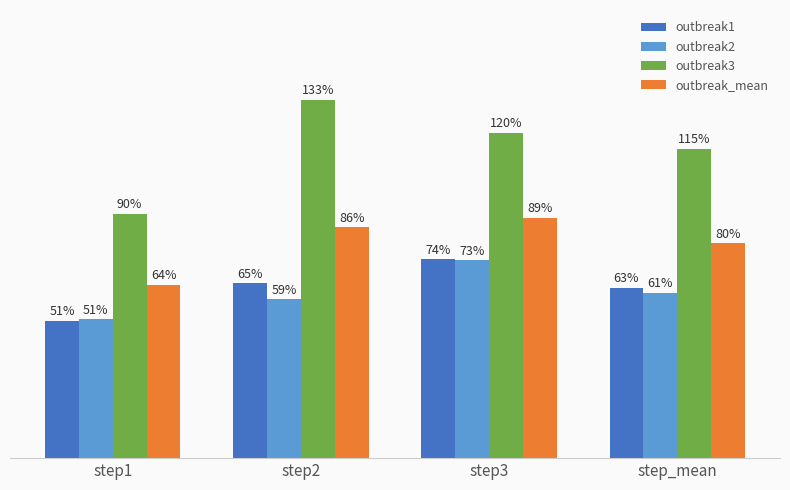

What is the value of the outbreak2 bar at the 1st from the left?

0.5